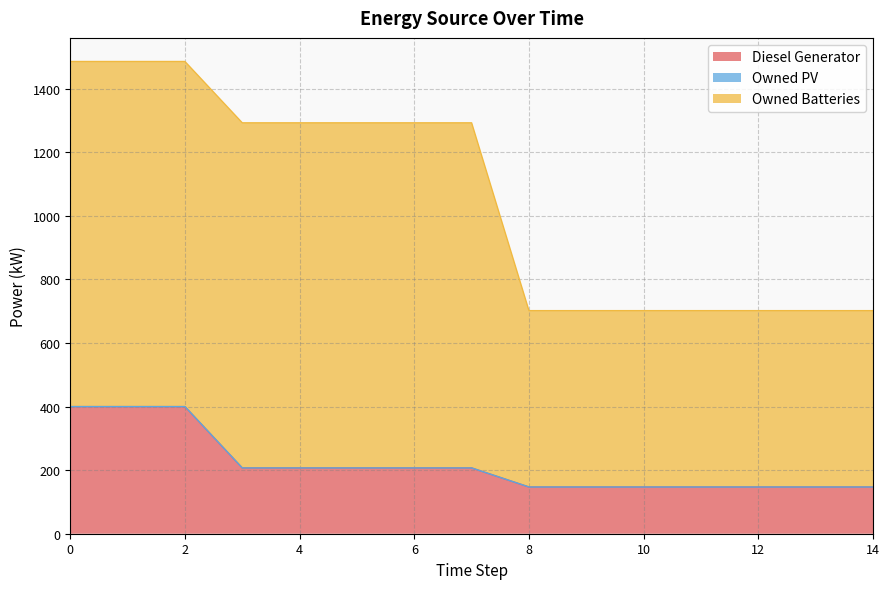

True or false: Owned PV and Owned Batteries intersect in this chart.

False